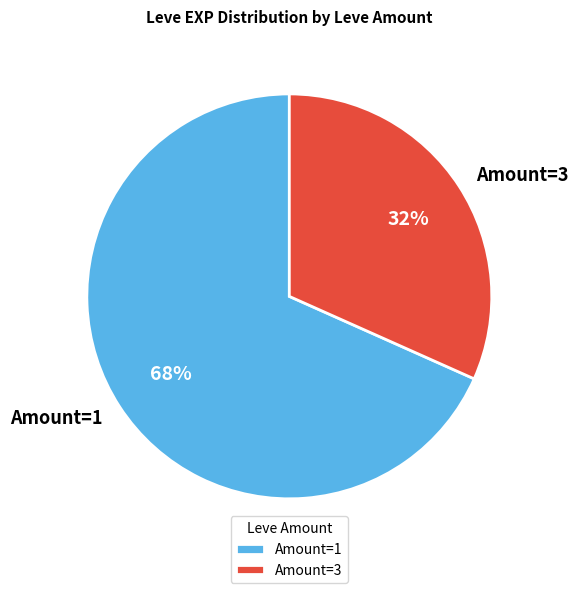

Is there any slice that represents more than half of the pie?

Yes